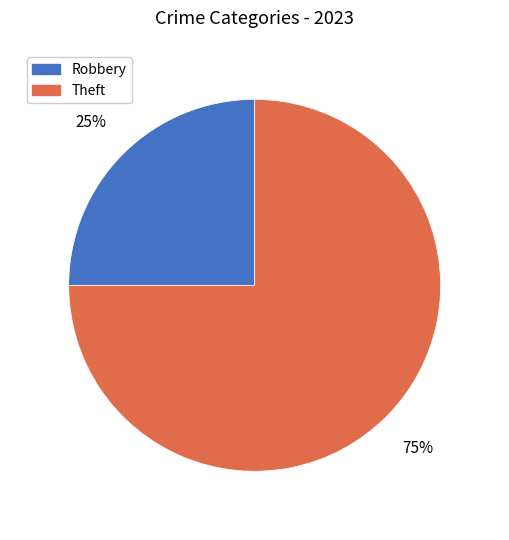

To the nearest percent, what is the difference between the largest and smallest slice percentages?

50%